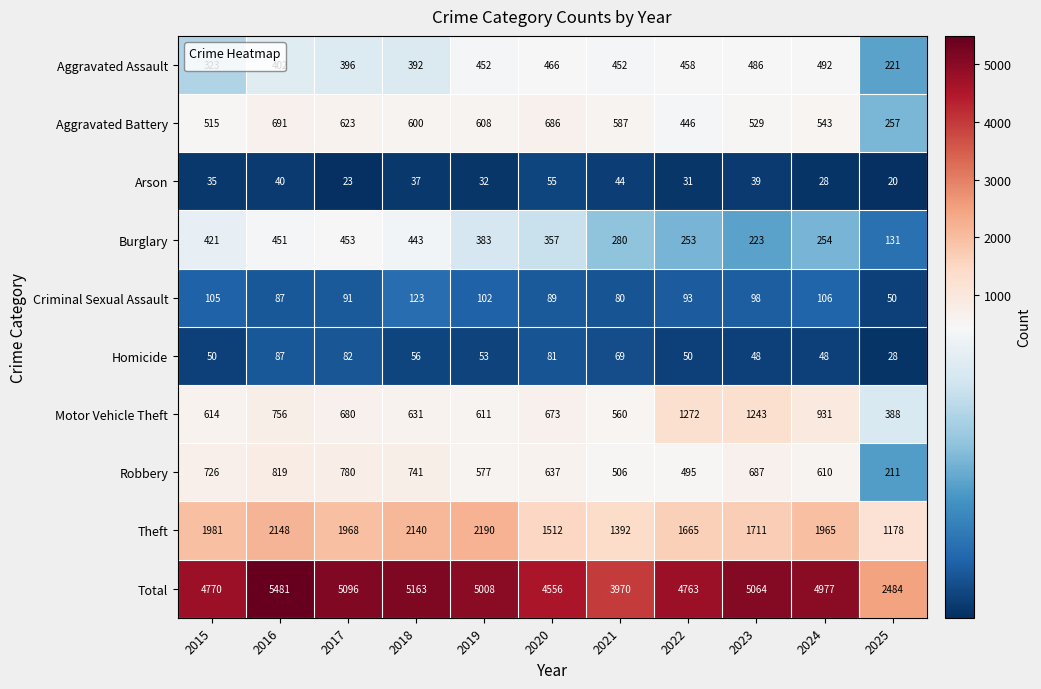

Which category has the lowest value across all series?

2025